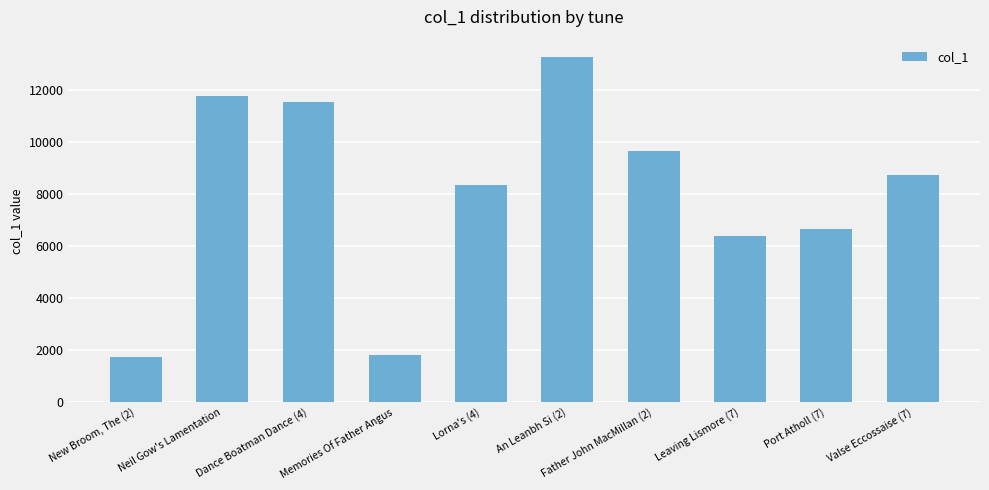

The chart shows a value of 16911 at Father John MacMillan (2). True or false?

False